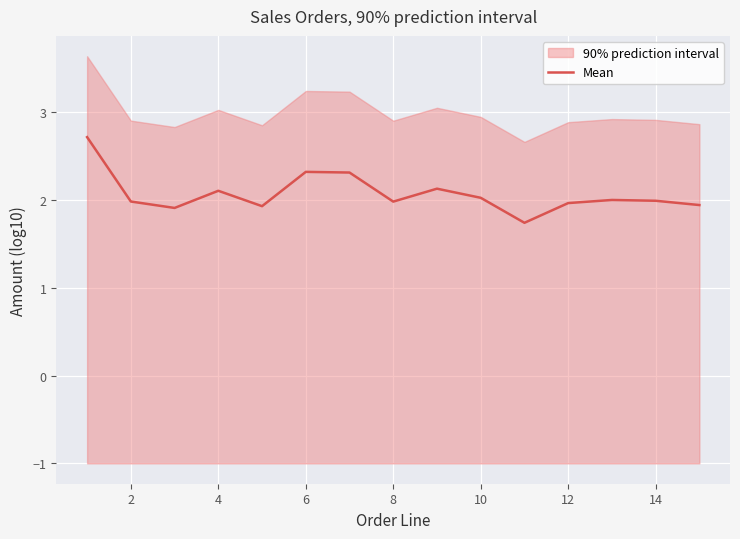

What is the approximate value at 12?

2.0